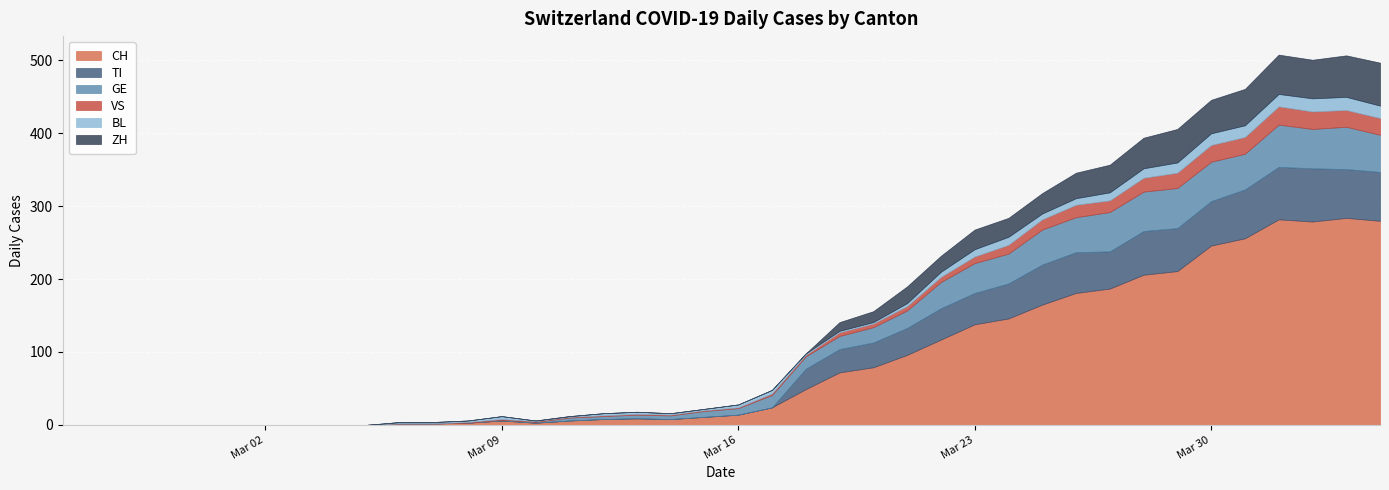

Reading right to left, transcribe all the data shown in this chart.

CH: 280	284	279	282	256	246	211	206	187	181	165	146	138	117	96	79	72	49	24	14	11	8	9	8	6	3	6	3	2	2	0	0	0	0	0	0	0	0	0	0
TI: 67	67	73	72	67	61	59	60	51	56	55	48	43	43	37	34	32	28	0	0	0	0	0	0	0	0	0	0	0	0	0	0	0	0	0	0	0	0	0	0
GE: 51	58	54	58	49	54	55	54	54	48	48	41	41	36	24	21	18	17	17	9	8	5	5	4	4	1	1	0	0	0	0	0	0	0	0	0	0	0	0	0
VS: 23	23	24	25	23	23	21	19	16	17	14	12	9	7	6	5	5	2	2	1	1	1	1	1	1	1	1	1	0	0	0	0	0	0	0	0	0	0	0	0
BL: 17	18	18	17	16	16	14	13	11	9	8	11	10	7	4	2	2	2	5	4	2	2	3	3	1	1	4	2	2	2	0	0	0	0	0	0	0	0	0	0
ZH: 59	57	53	54	50	46	46	42	38	35	28	26	27	22	23	15	12	0	0	0	0	0	0	0	0	0	0	0	0	0	0	0	0	0	0	0	0	0	0	0